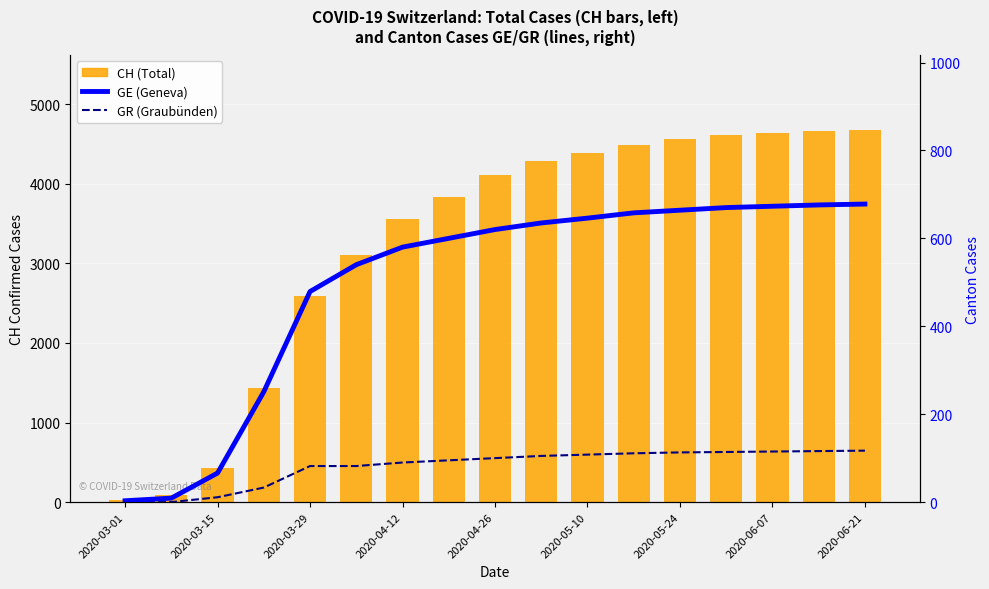

Which has a higher value, 2020-04-26 or 2020-05-10?

2020-05-10